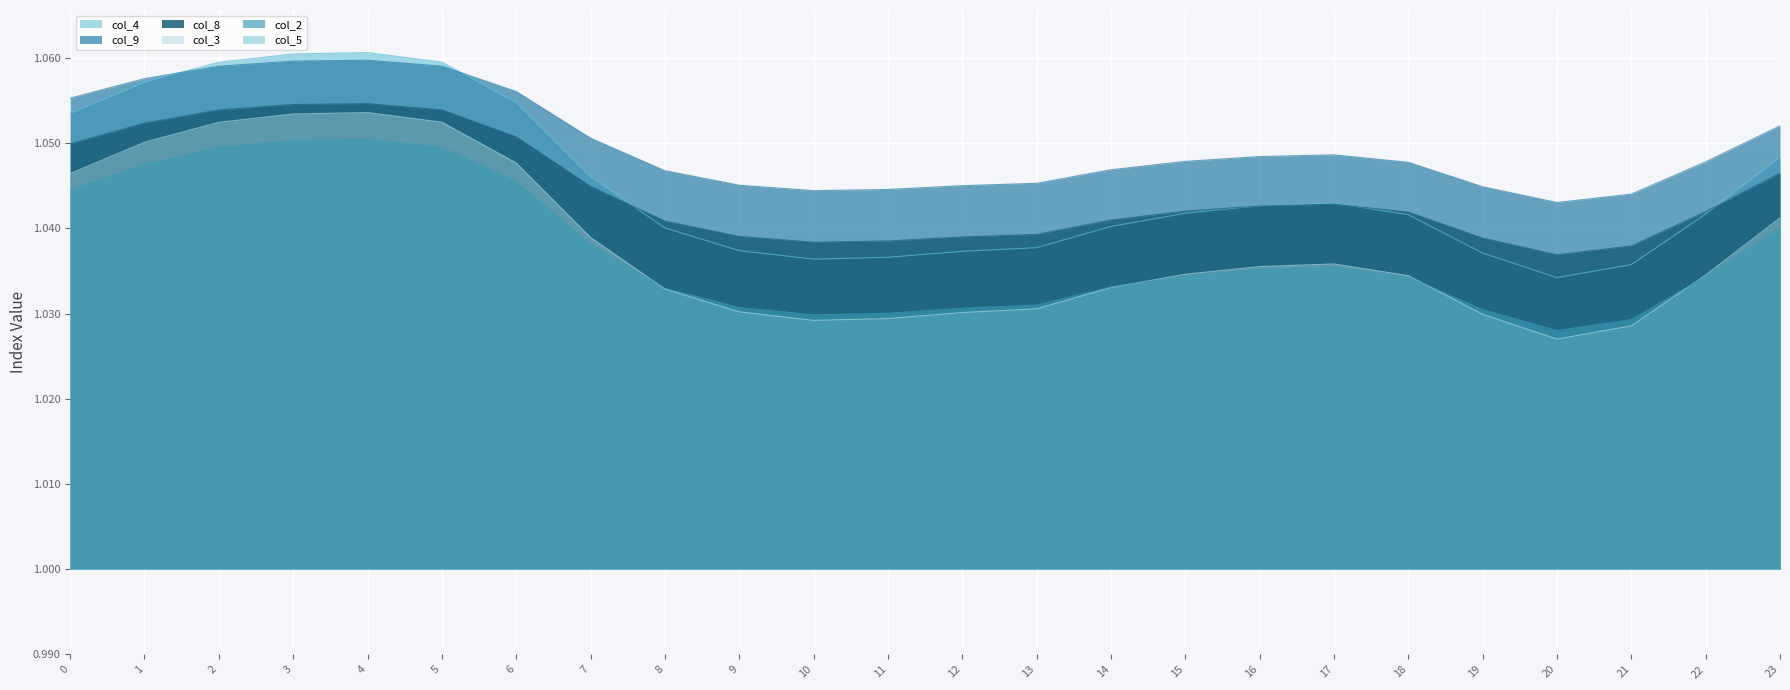

True or false: col_4 and col_3 cross at least once.

False